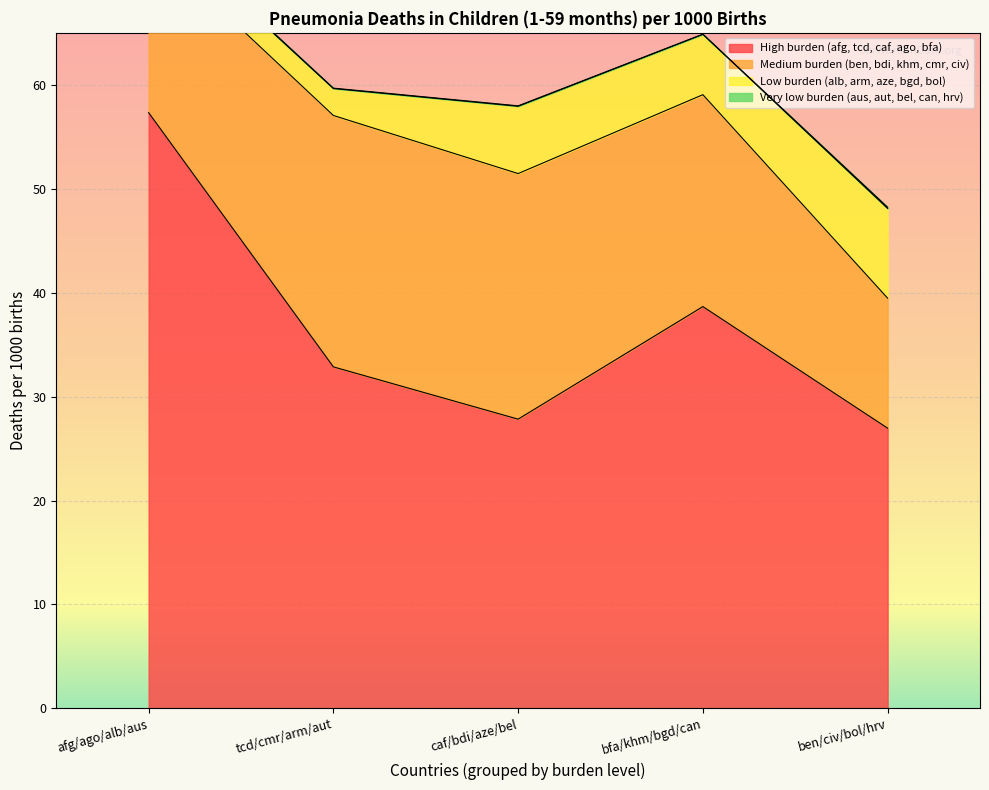

At which category does High burden (afg, tcd, caf, ago, bfa) reach its first local valley?

caf/bdi/aze/bel